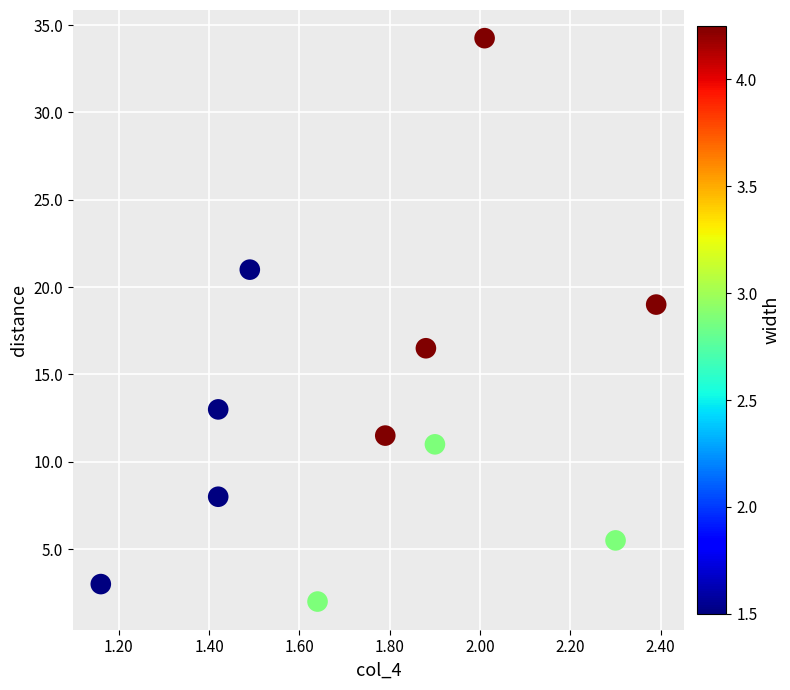

What Y value in the scatter plot is closest to 18?

19.0